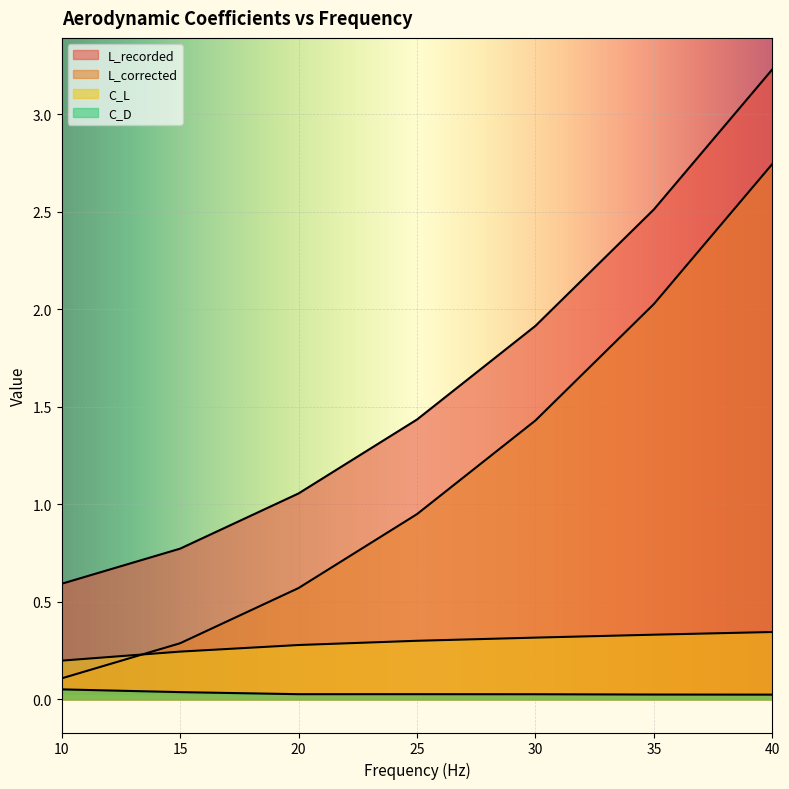

Reading left to right, list all the values displayed in this chart.

L_recorded: 10=0.6	15=0.8	20=1.1	25=1.4	30=1.9	35=2.5	40=3.2
L_corrected: 10=0.1	15=0.3	20=0.6	25=1.0	30=1.4	35=2.0	40=2.7
C_L: 10=0.2	15=0.2	20=0.3	25=0.3	30=0.3	35=0.3	40=0.3
C_D: 10=0.1	15=0.0	20=0.0	25=0.0	30=0.0	35=0.0	40=0.0